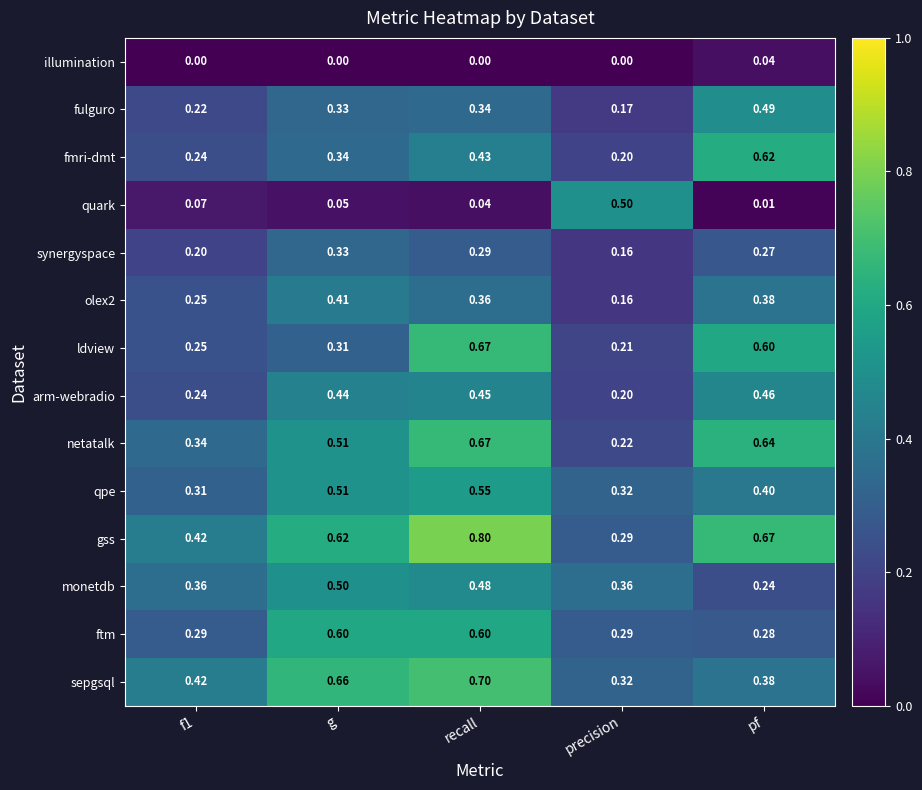

How many distinct data groups are displayed?

14